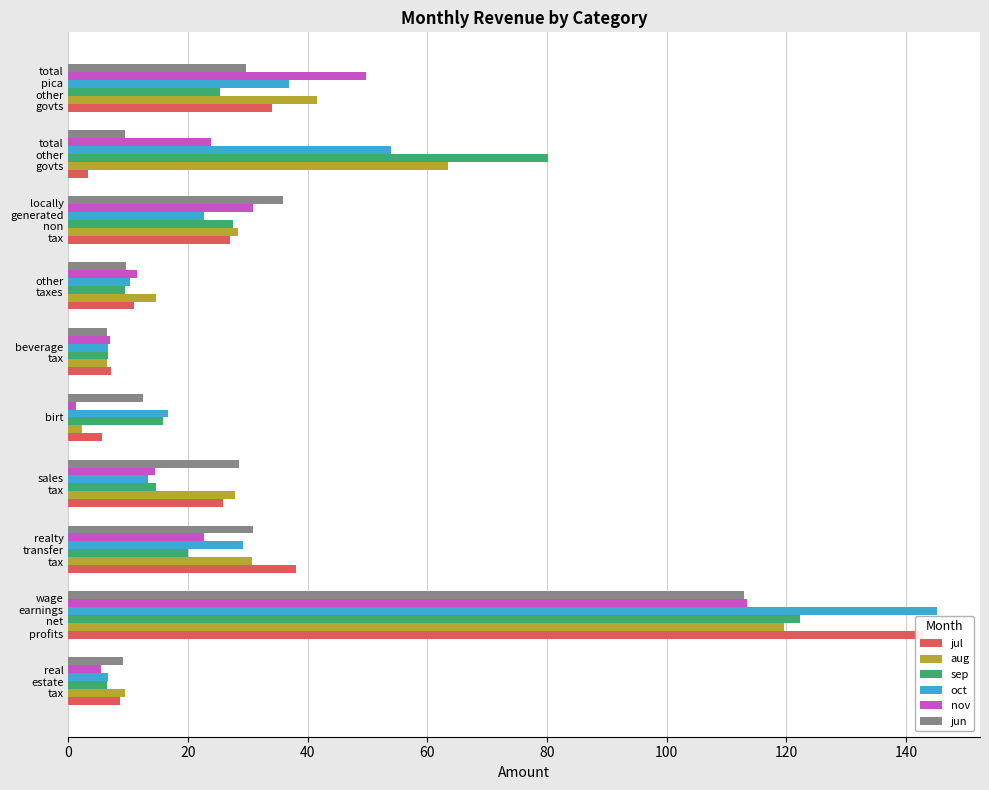

How many bars are there in each group?

6